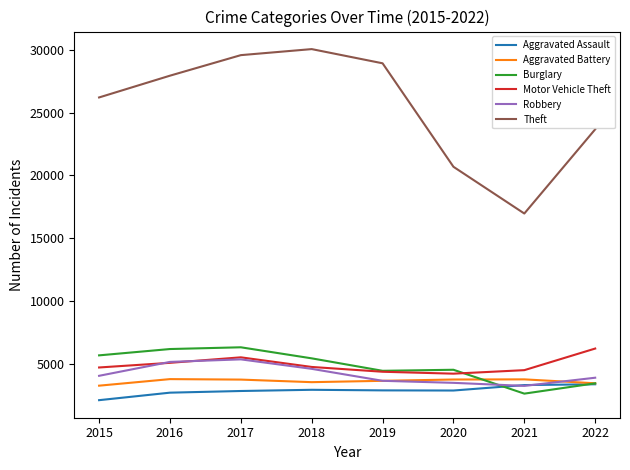

True or false: Theft and Burglary intersect in this chart.

False